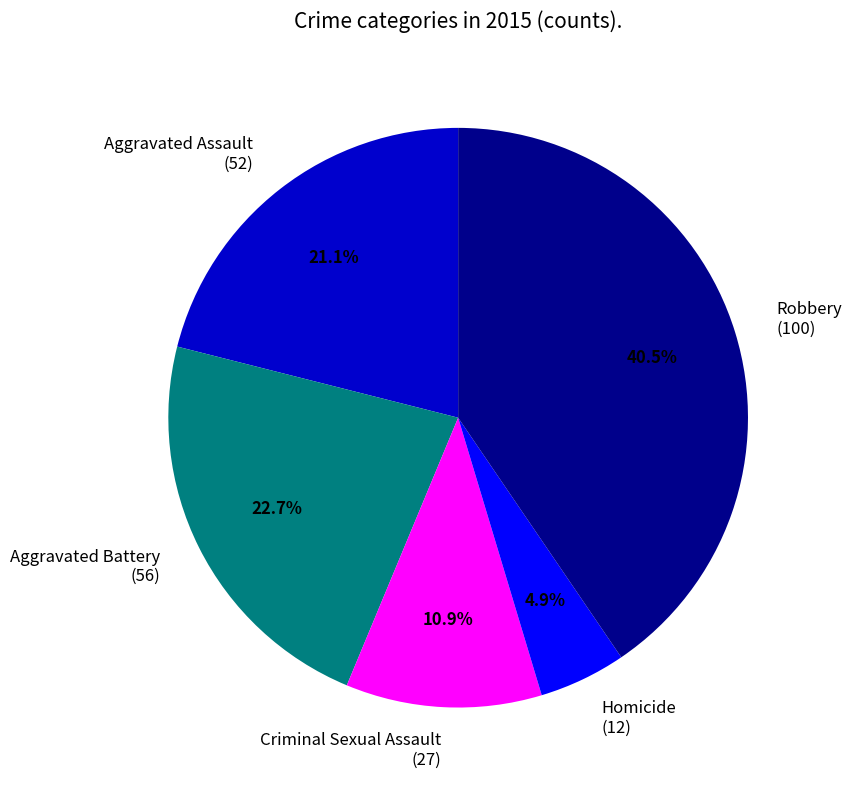

Is the sum of Criminal Sexual Assault and Homicide greater than half?

No